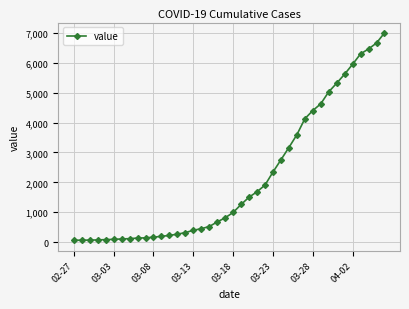

Does the chart display data point markers on the line(s)?

Yes